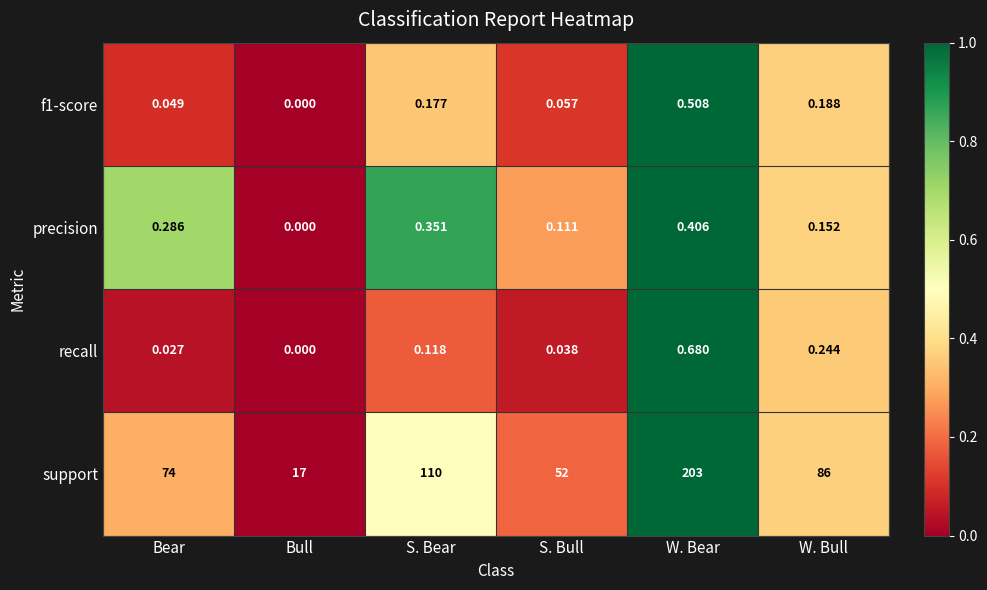

Which category has the highest value in the precision series?

W. Bear